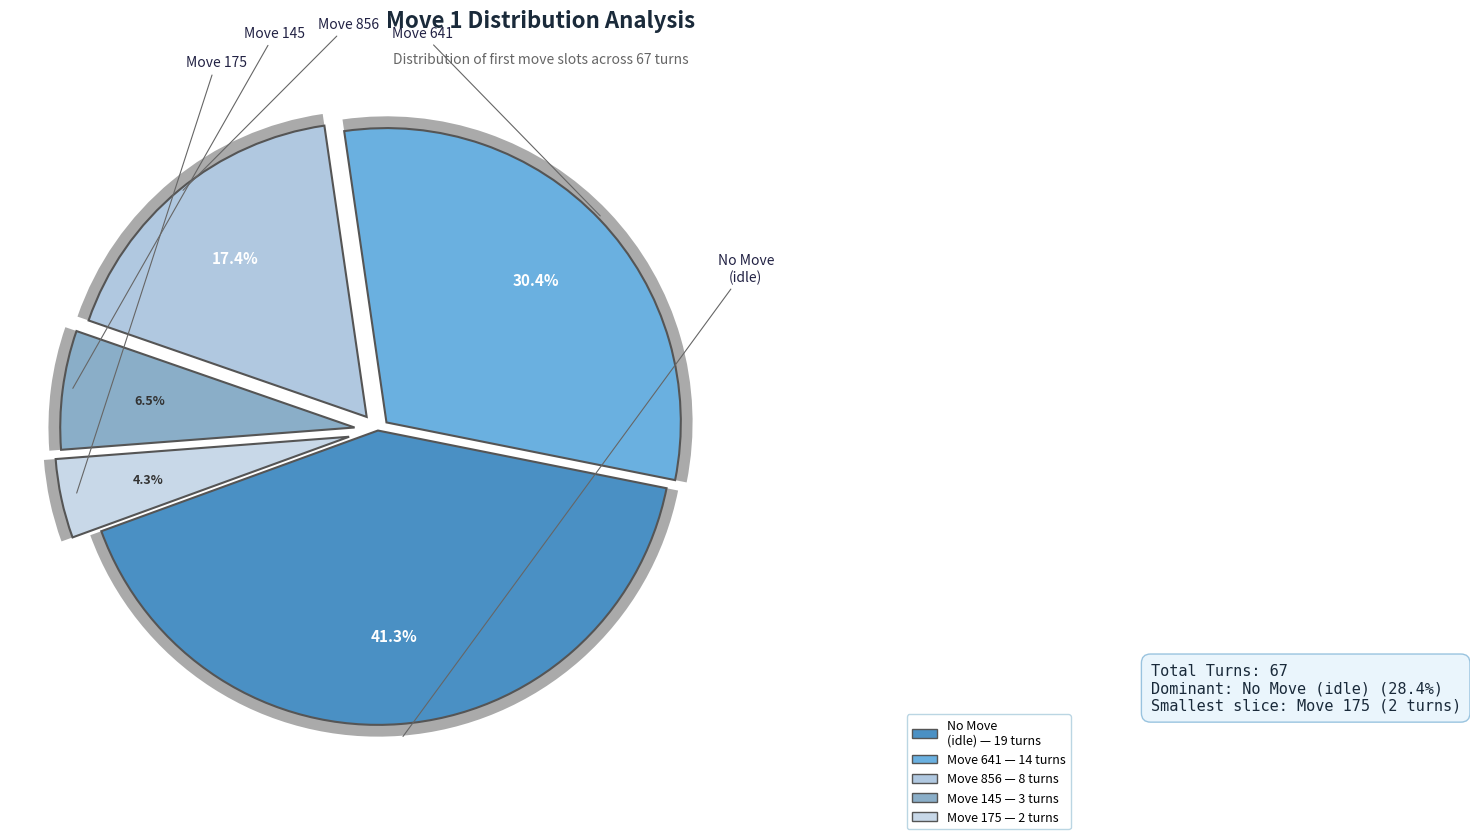

To the nearest percent, what percentage of the pie is 145?

7%